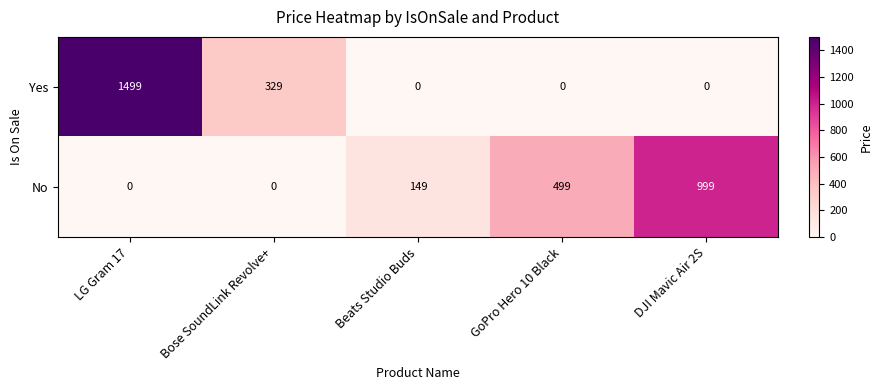

How many categories are shown in the chart?

5